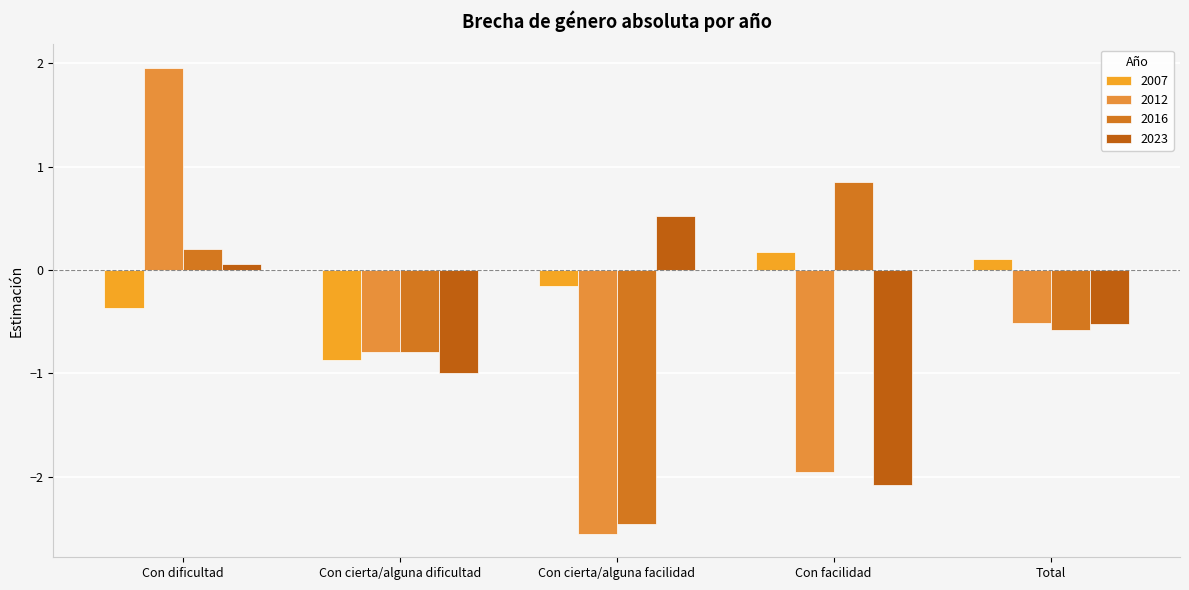

Between Con facilidad and Total, which series saw the biggest shift?

2023